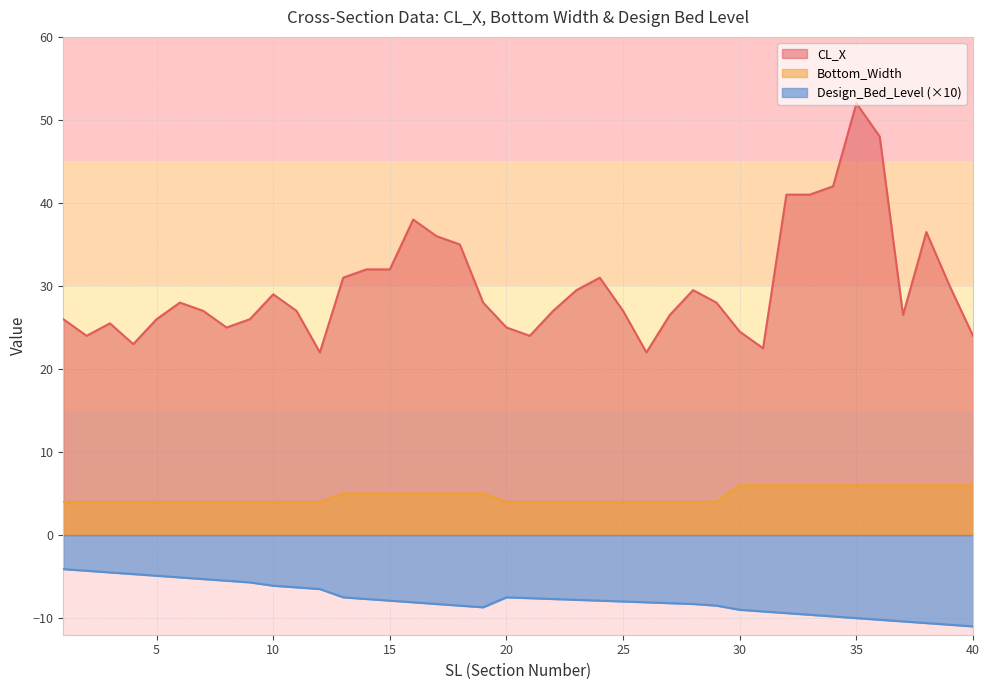

Reading left to right, extract all data points from this chart.

CL_X: 26.0	24.0	25.5	23.0	26.0	28.0	27.0	25.0	26.0	29.0	27.0	22.0	31.0	32.0	32.0	38.0	36.0	35.0	28.0	25.0	24.0	27.0	29.5	31.0	27.0	22.0	26.5	29.5	28.0	24.5	22.5	41.0	41.0	42.0	52.0	48.0	26.5	36.5	30.0	24.0
Bottom_Width: 4.0	4.0	4.0	4.0	4.0	4.0	4.0	4.0	4.0	4.0	4.0	4.0	5.0	5.0	5.0	5.0	5.0	5.0	5.0	4.0	4.0	4.0	4.0	4.0	4.0	4.0	4.0	4.0	4.0	6.0	6.0	6.0	6.0	6.0	6.0	6.0	6.0	6.0	6.0	6.0
Design_Bed_Level: -4.1	-4.3	-4.5	-4.7	-4.9	-5.1	-5.3	-5.5	-5.7	-6.1	-6.3	-6.5	-7.5	-7.7	-7.9	-8.1	-8.3	-8.5	-8.7	-7.5	-7.6	-7.7	-7.8	-7.9	-8.0	-8.1	-8.2	-8.3	-8.5	-9.0	-9.2	-9.4	-9.6	-9.8	-10.0	-10.2	-10.4	-10.6	-10.8	-11.0